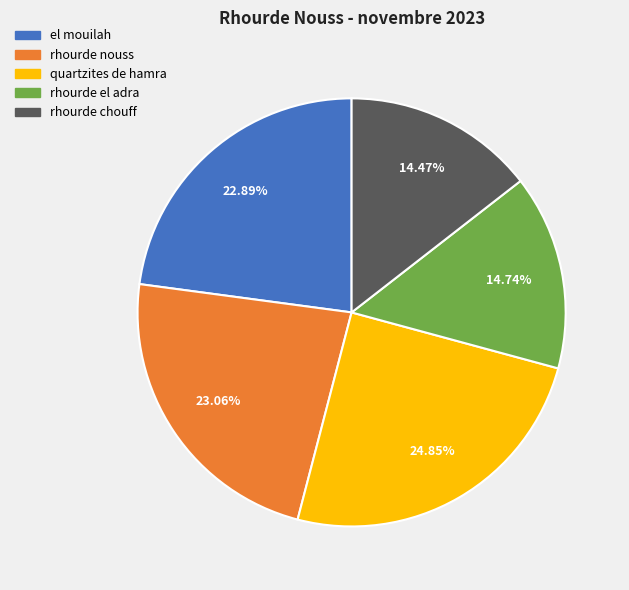

What percentage do rhourde el adra and rhourde nouss together represent?

37.8%